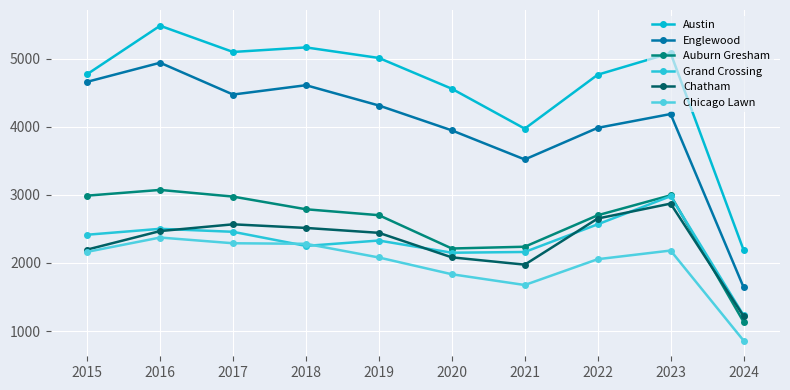

What is the difference between the second highest and minimum values in the Chatham series?

1432